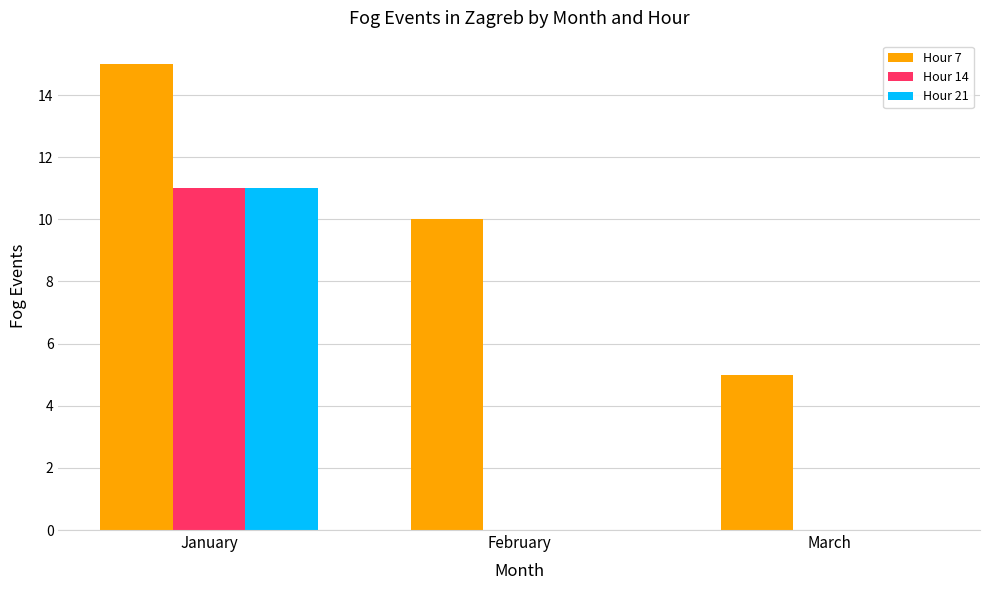

At which category is the sum across all series the highest?

January